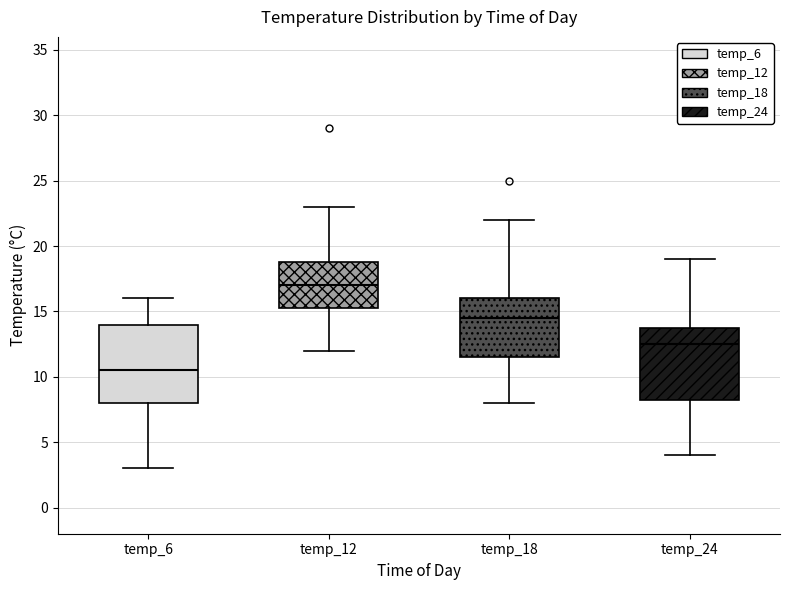

Reading left to right, read every box against the y-axis: the position of its median line, the range the box covers, and the ends of its whiskers. The values are not printed on the chart, so give them approximately, as read against the axis.

temp_6: median 10.5, box 8.0 to 14.0, whiskers 3.0 to 16.0
temp_12: median 17.0, box 15.5 to 19.0, whiskers 12.0 to 23.0
temp_18: median 14.5, box 11.5 to 16.0, whiskers 8.0 to 22.0
temp_24: median 12.5, box 8.5 to 14.0, whiskers 4.0 to 19.0